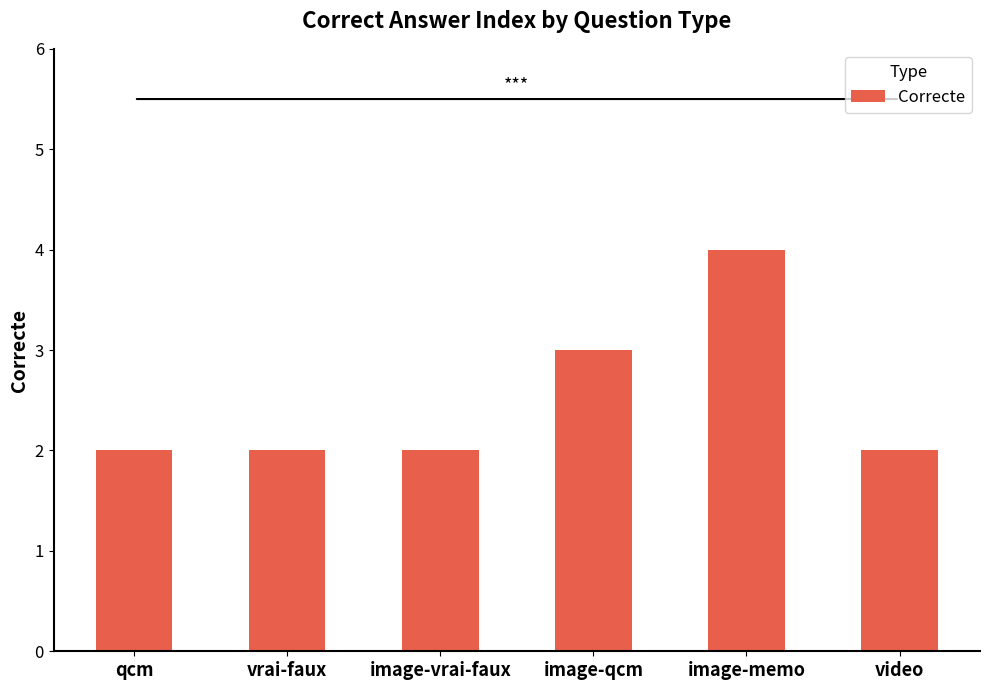

What is the maximum value shown in the chart?

4